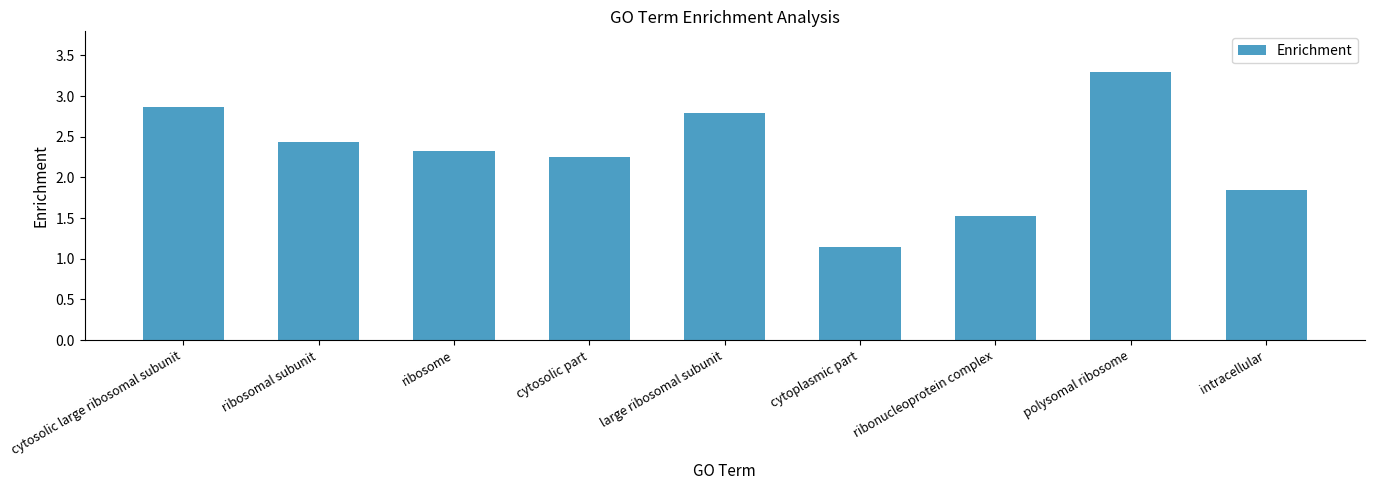

Between ribosomal subunit and polysomal ribosome, which is larger?

polysomal ribosome